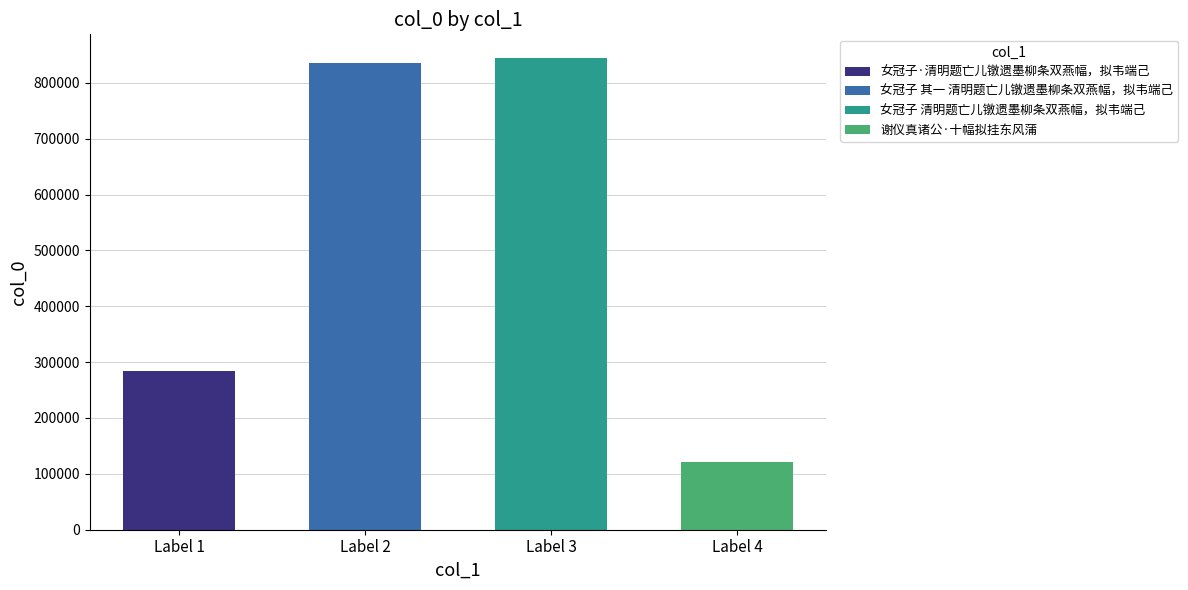

Reading left to right, transcribe all the data shown in this chart.

283534	834628	844518	121729